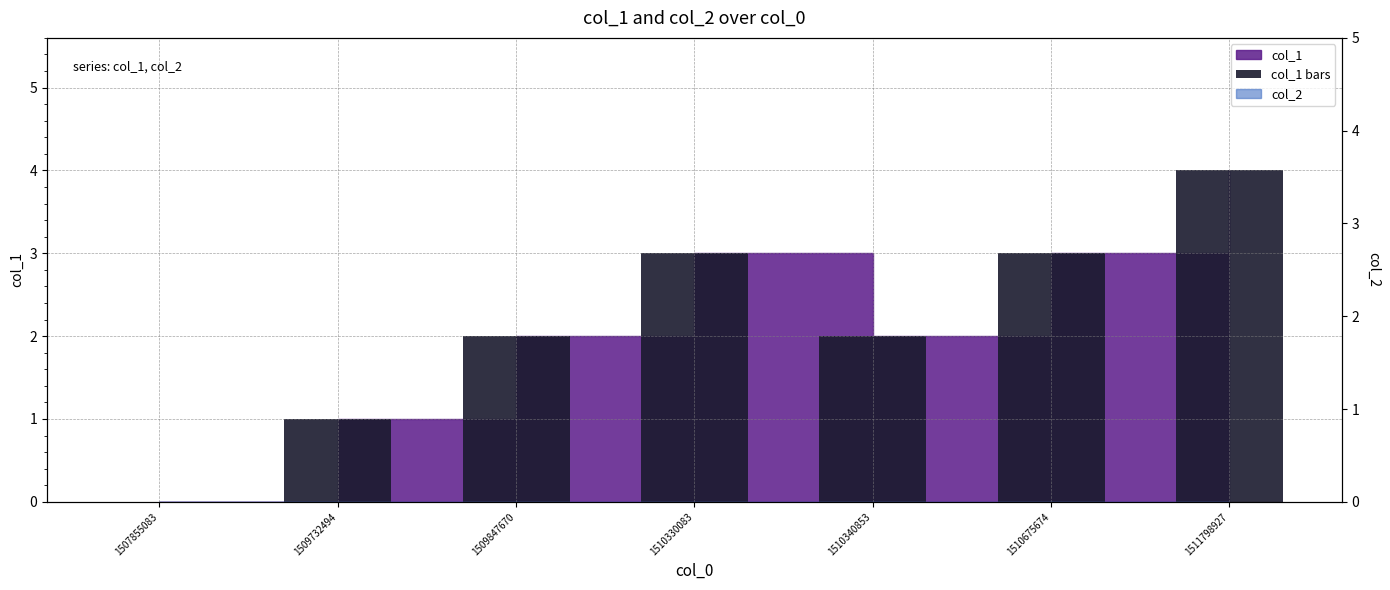

At which label does the data first exceed 2?

1510330083